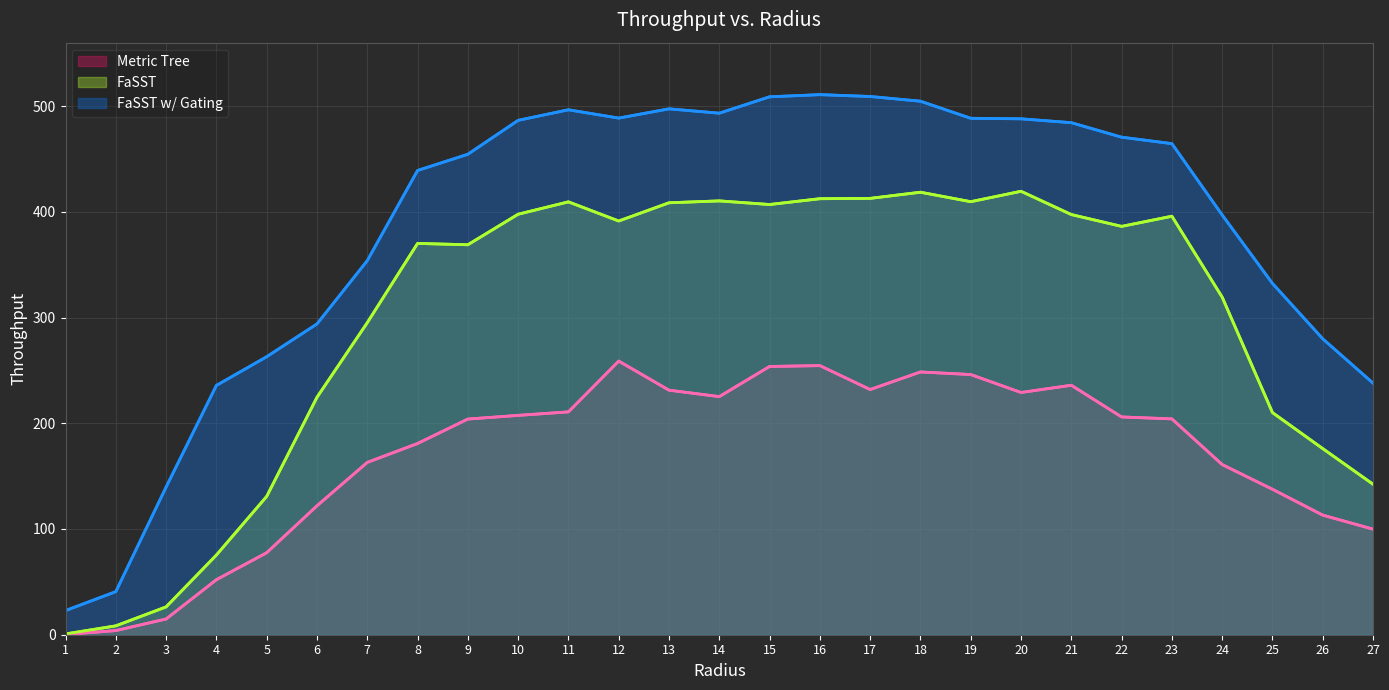

Rank the series by their maximum value, from highest to lowest.

FaSST w/ Gating, FaSST, Metric Tree